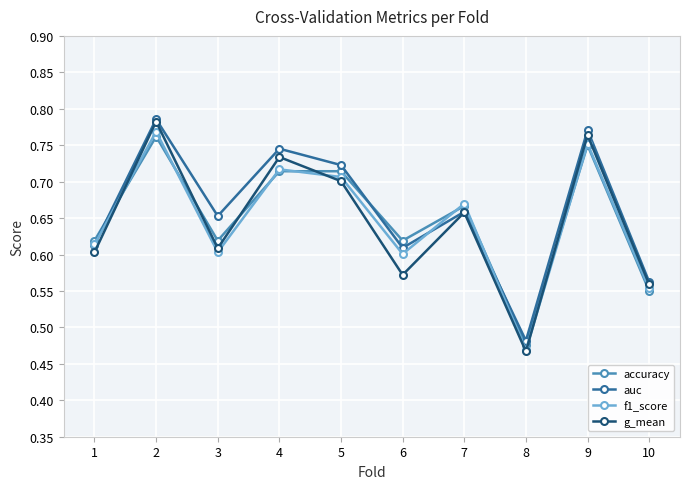

At how many categories does at least one series exceed 0?

10